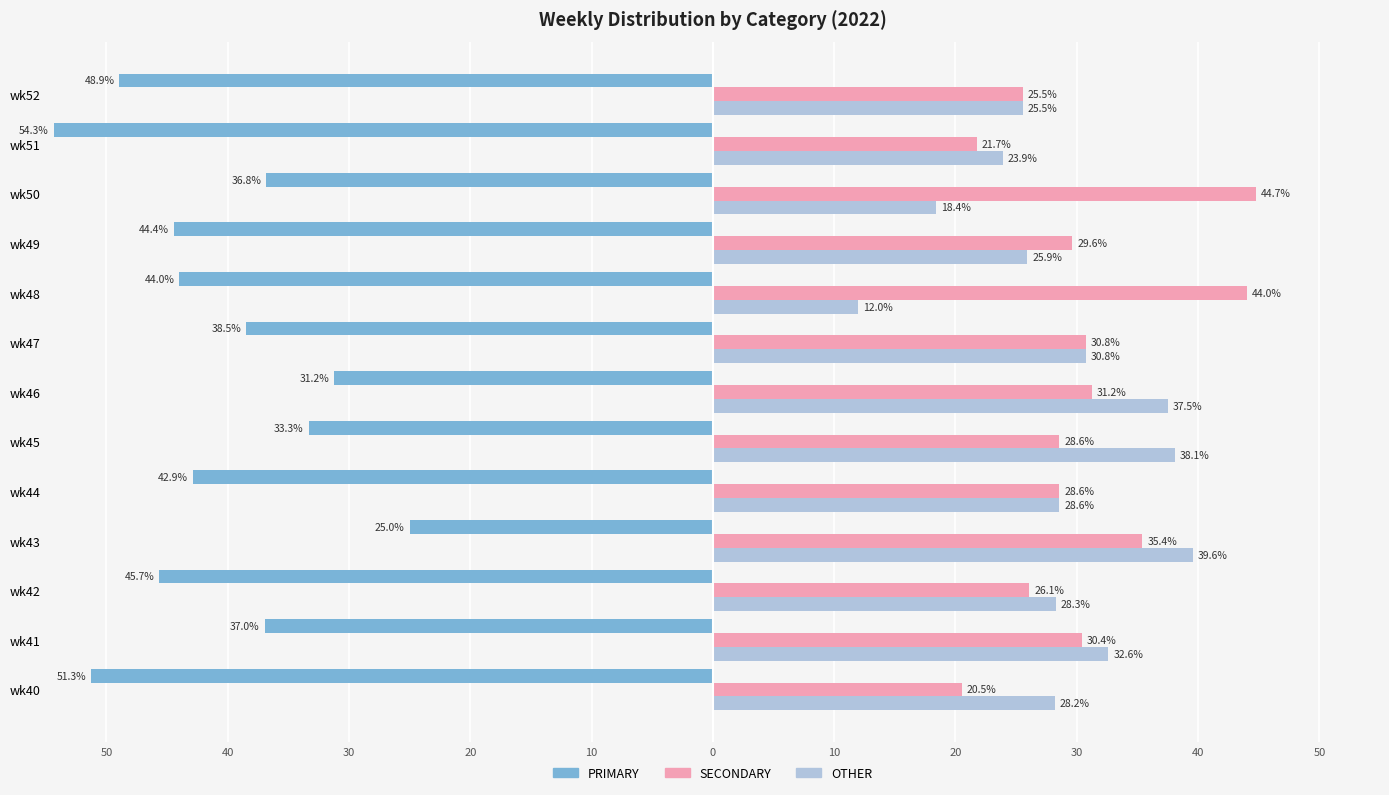

What are all the series names shown in the legend?

PRIMARY, SECONDARY, OTHER